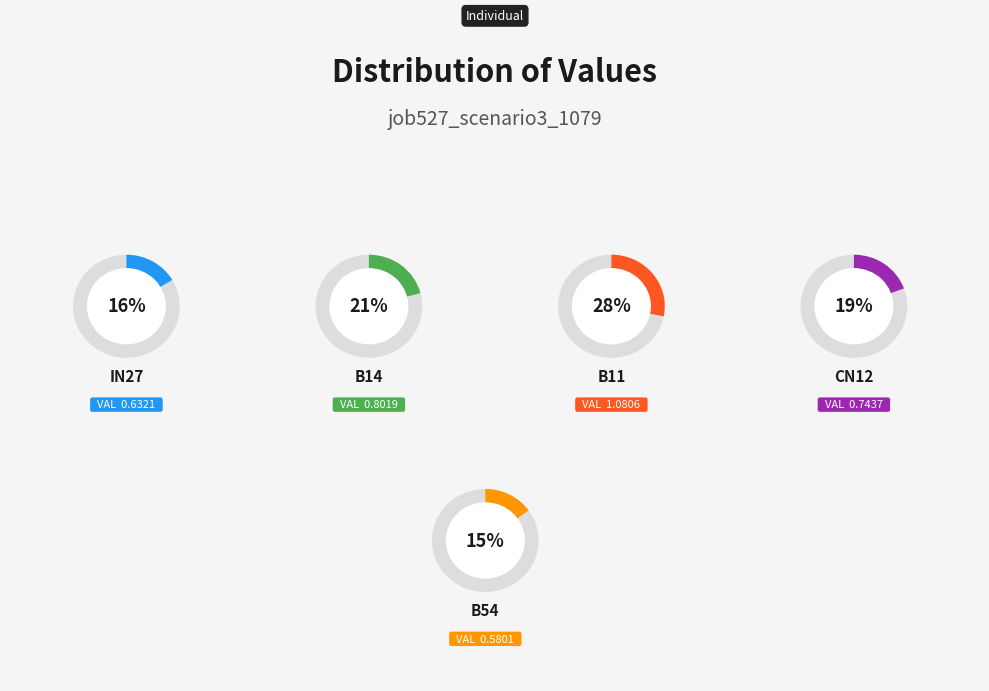

Which category has the biggest portion of the pie?

B11